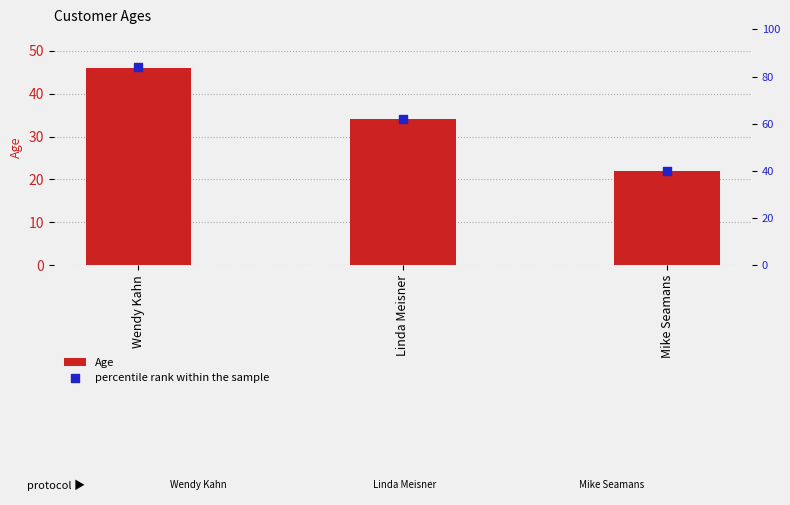

Which series contains the highest Y value?

percentile rank within the sample